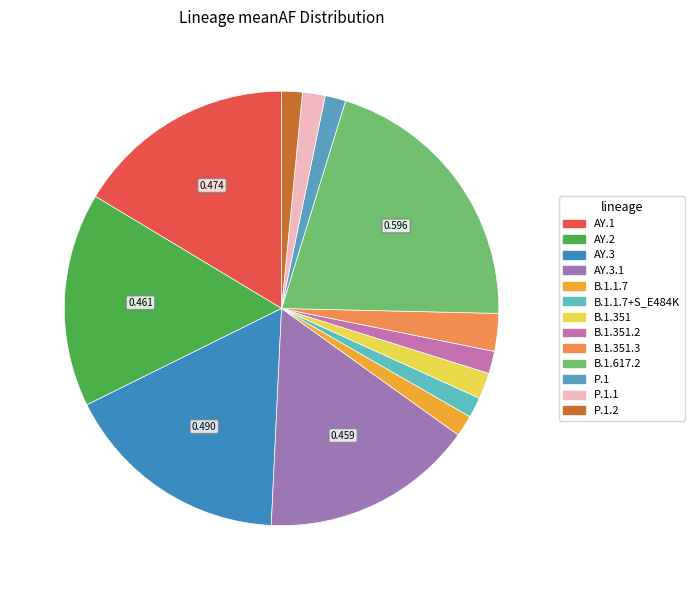

How many slices are in this pie chart?

13